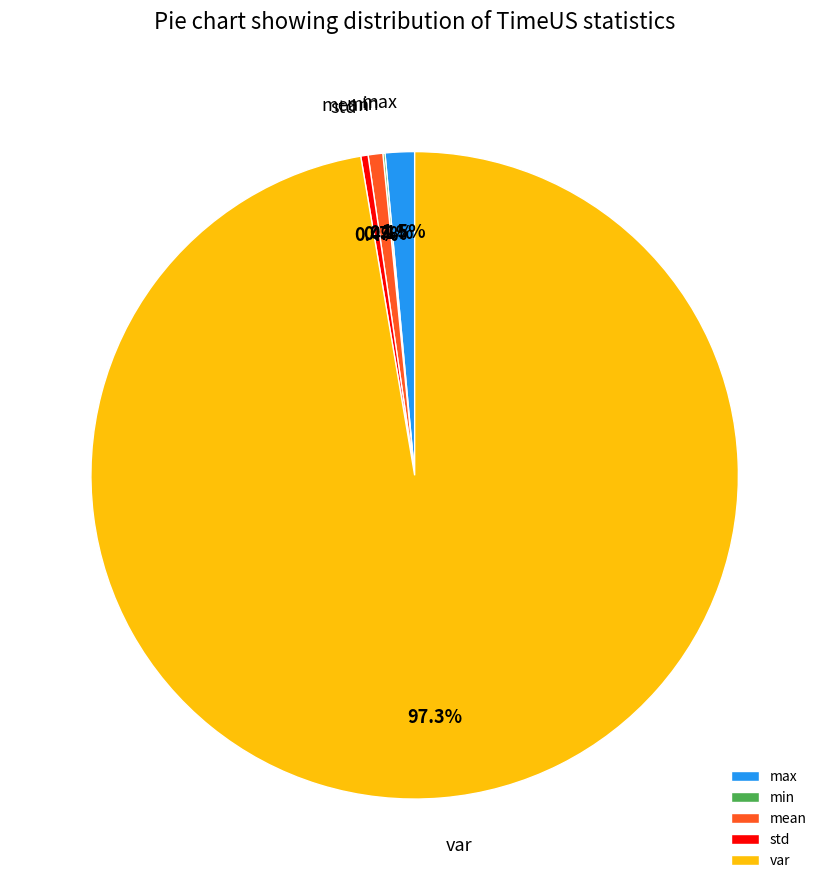

Approximately how many times larger is the value at max compared to mean?

2.0